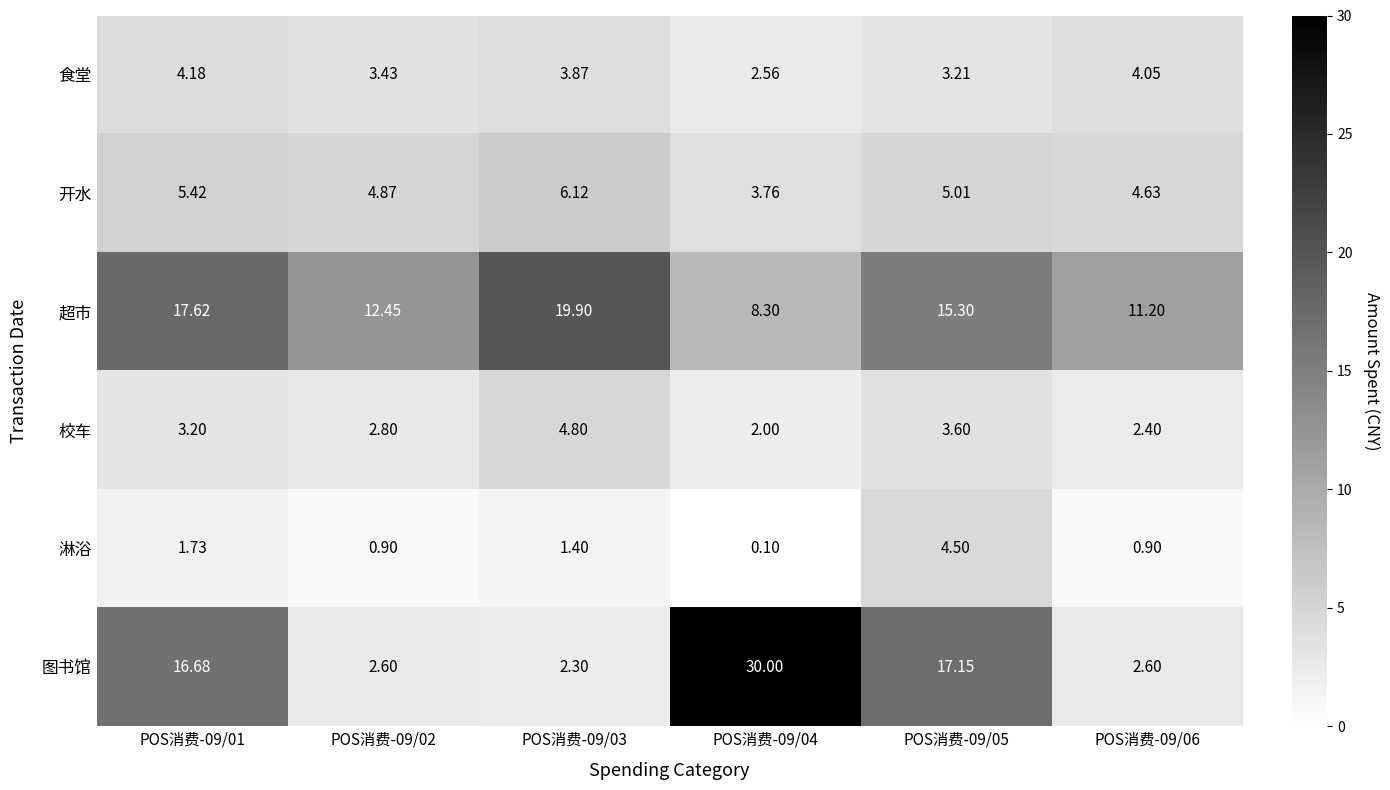

Which series has the widest spread of values?

图书馆